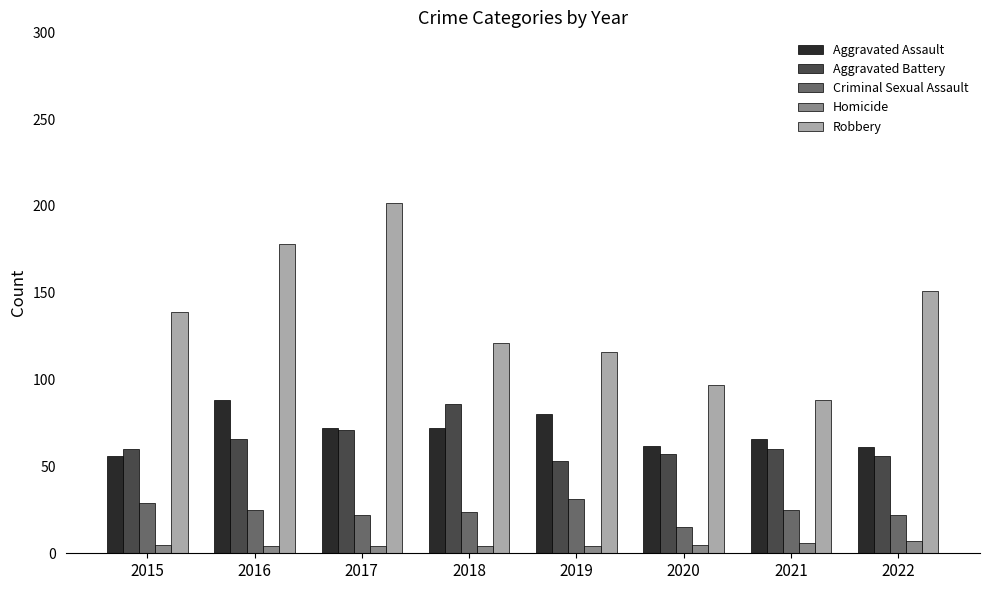

The Aggravated Battery series shows 71 at 2017. True or false?

True